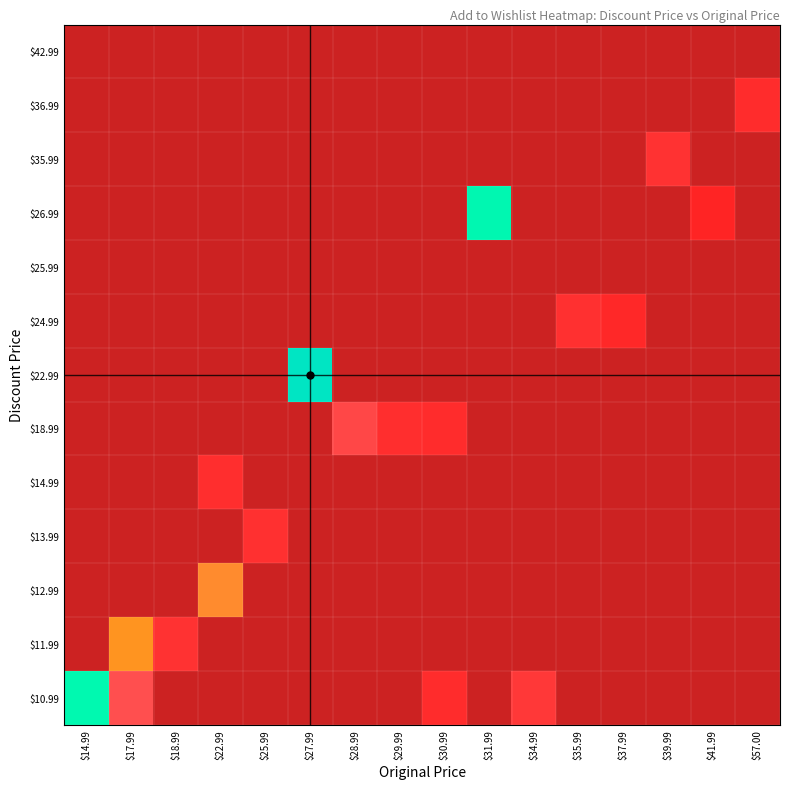

What is the minimum value shown in the chart?

5.0